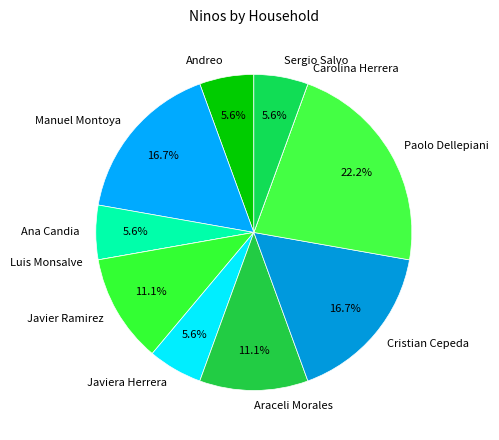

To the nearest percent, what is the difference between the largest and smallest slice percentages?

22%